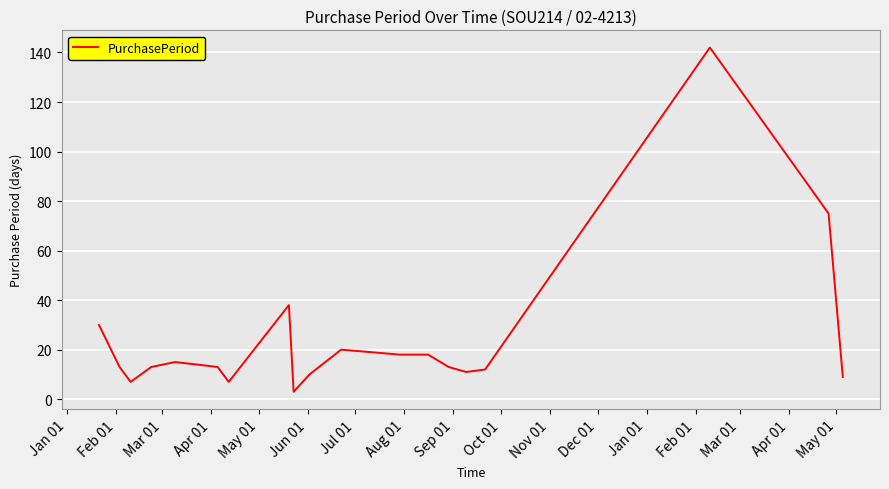

What is the difference between the maximum and minimum values?

139